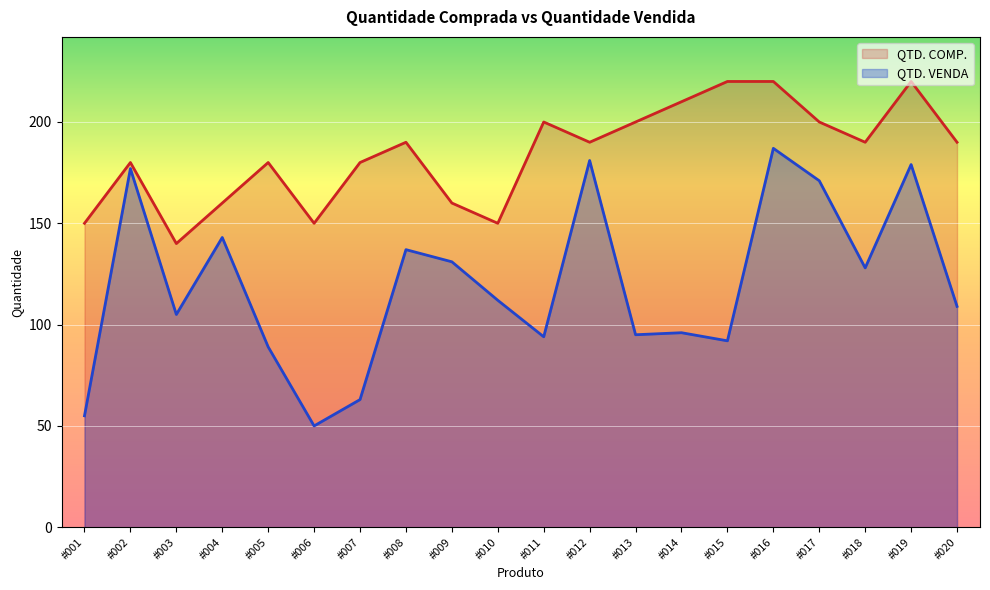

What is the total value across all series at #008?

327